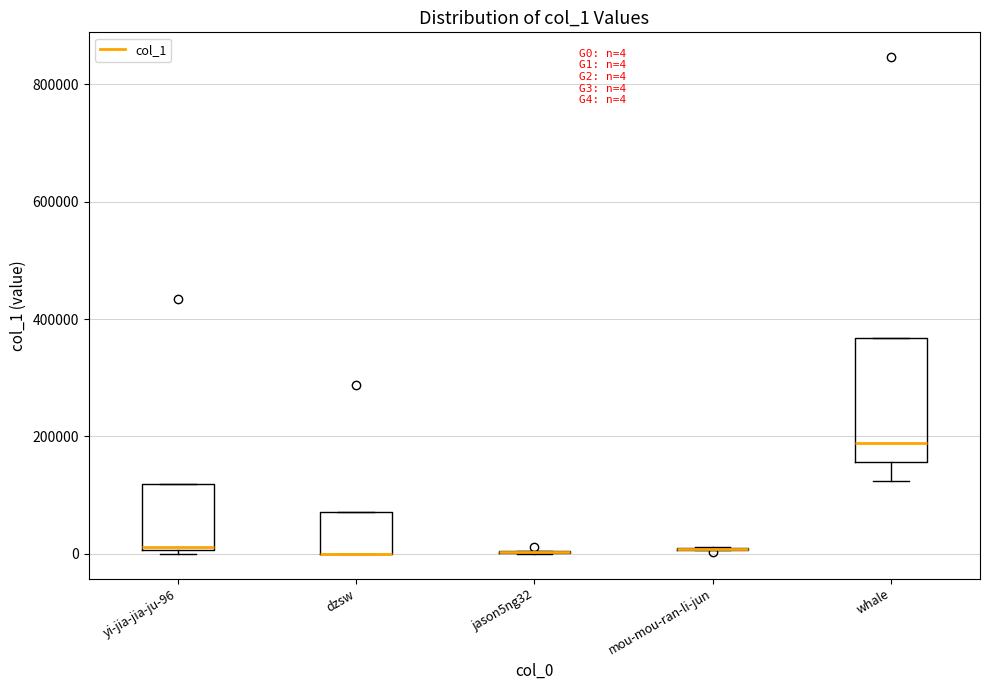

Comparing the boxes themselves (not the whiskers), which one is the tallest?

whale